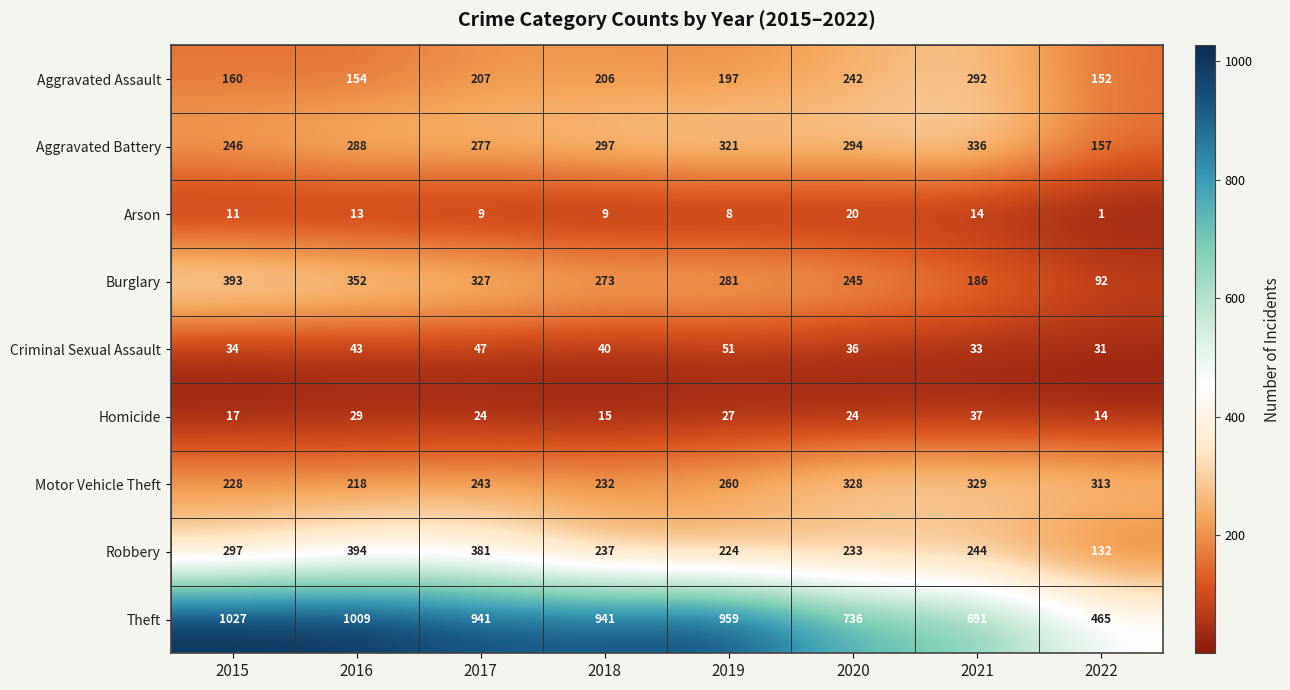

At how many categories does at least one series exceed 651?

7